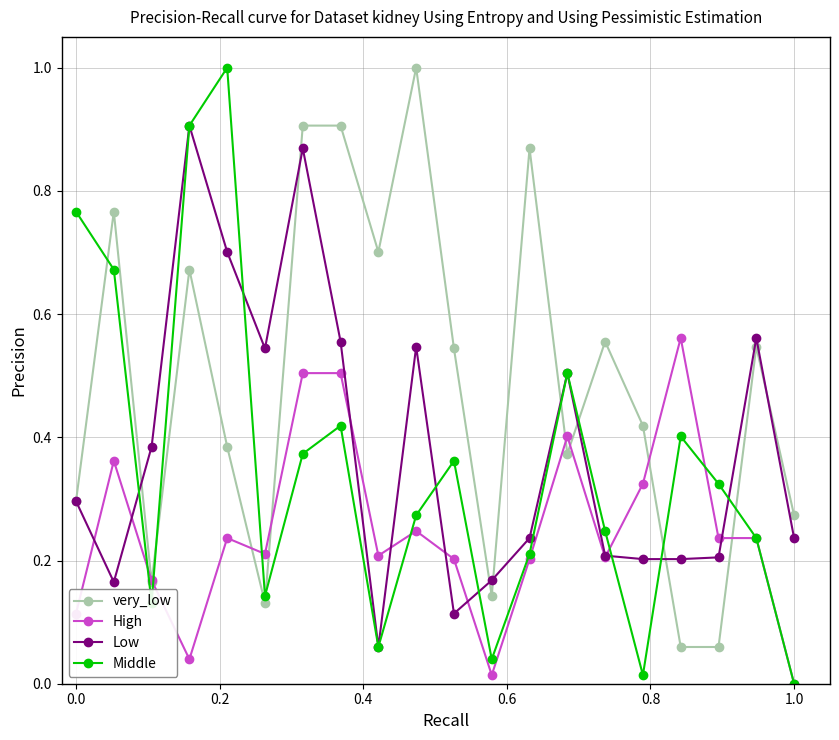

How many categories are shown in the chart?

20